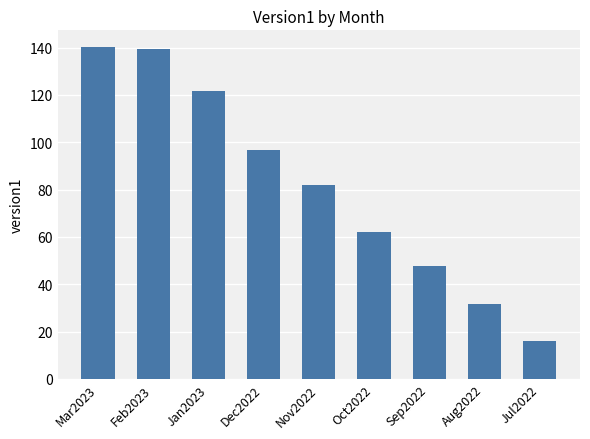

What is the difference between the maximum and second lowest values?

108.6